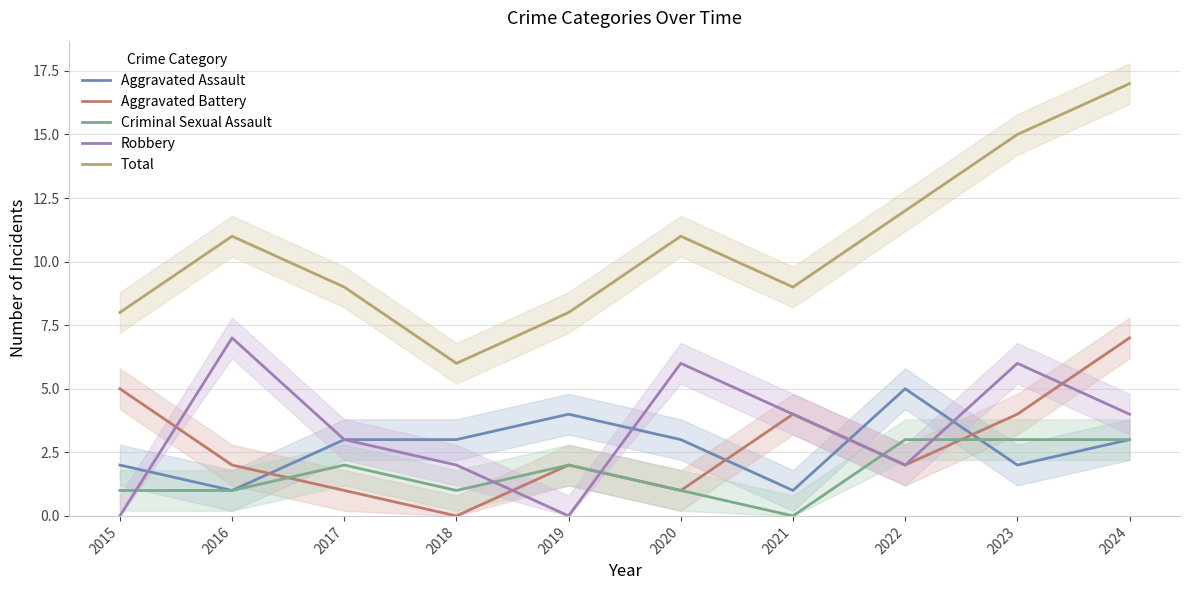

Where is the first local minimum for Total?

2018